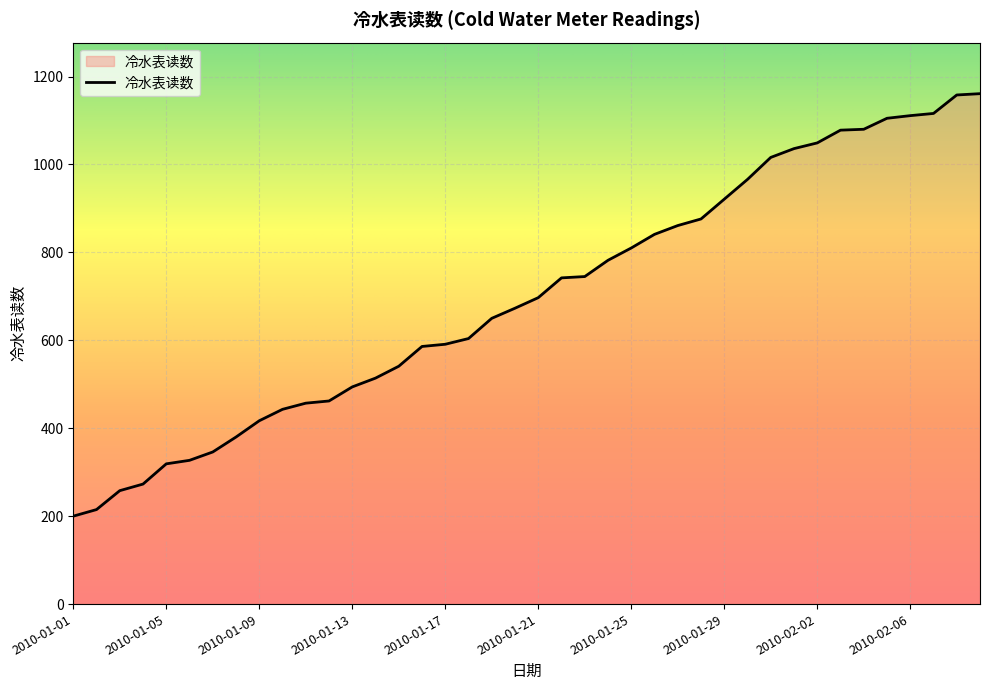

How many lines are shown in the chart?

1